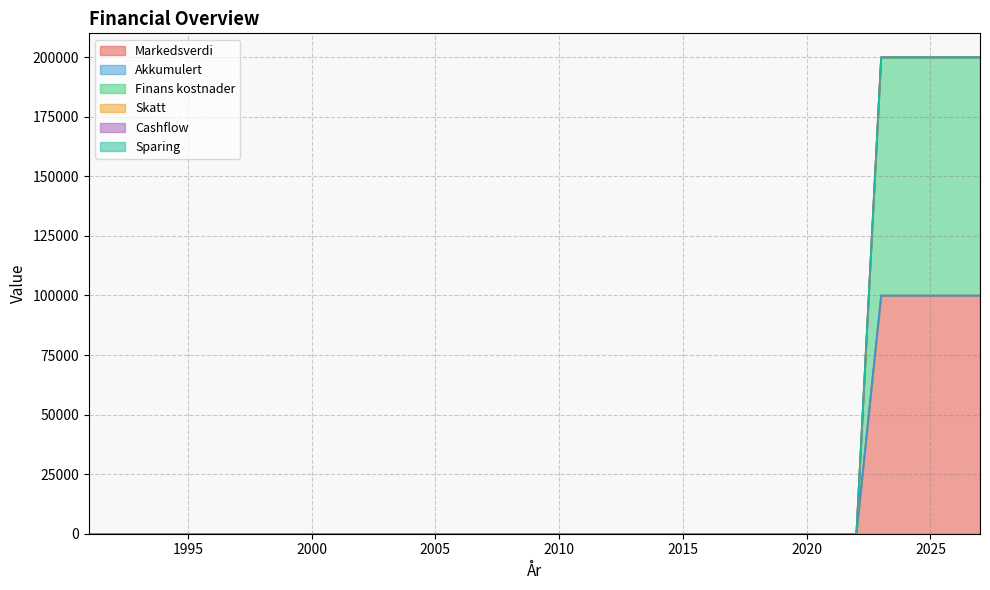

How many lines are shown in the chart?

6